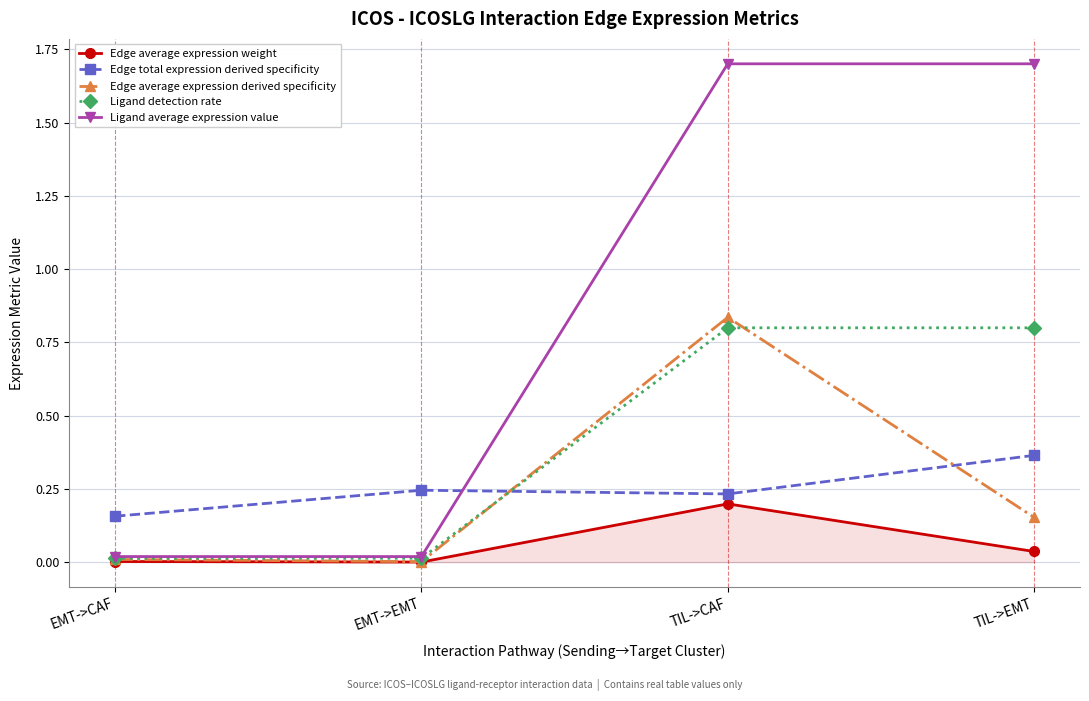

The Edge total expression derived specificity series shows 0.2 at TIL->CAF. True or false?

True